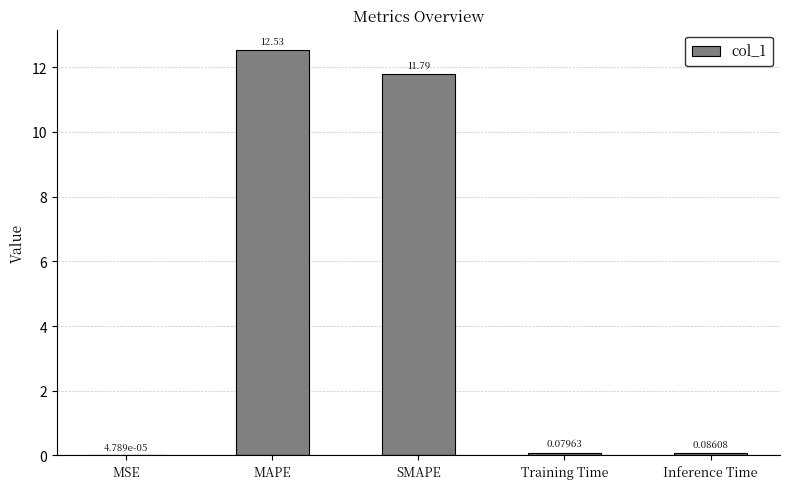

What is the sum of all values?

24.5